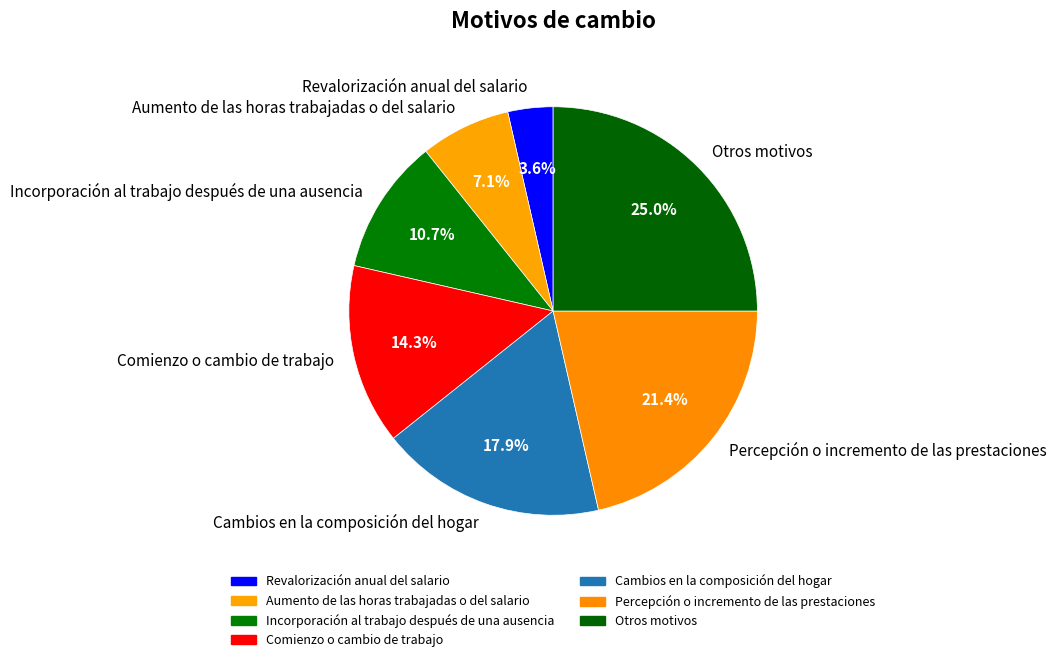

Is there a majority slice in this chart?

No